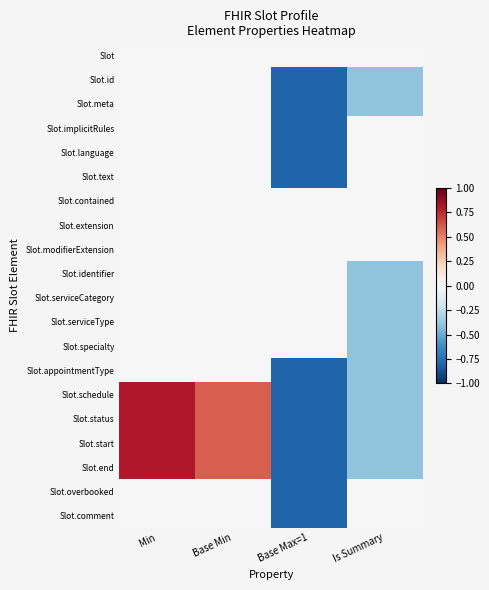

Reading left to right, list all the values displayed in this chart.

Slot: Min=0.0	Base Min=0.0	Base Max=1=-0.0	Is Summary=-0.0
Slot.id: Min=0.0	Base Min=0.0	Base Max=1=-0.8	Is Summary=-0.4
Slot.meta: Min=0.0	Base Min=0.0	Base Max=1=-0.8	Is Summary=-0.4
Slot.implicitRules: Min=0.0	Base Min=0.0	Base Max=1=-0.8	Is Summary=-0.0
Slot.language: Min=0.0	Base Min=0.0	Base Max=1=-0.8	Is Summary=-0.0
Slot.text: Min=0.0	Base Min=0.0	Base Max=1=-0.8	Is Summary=-0.0
Slot.contained: Min=0.0	Base Min=0.0	Base Max=1=-0.0	Is Summary=-0.0
Slot.extension: Min=0.0	Base Min=0.0	Base Max=1=-0.0	Is Summary=-0.0
Slot.modifierExtension: Min=0.0	Base Min=0.0	Base Max=1=-0.0	Is Summary=-0.0
Slot.identifier: Min=0.0	Base Min=0.0	Base Max=1=-0.0	Is Summary=-0.4
Slot.serviceCategory: Min=0.0	Base Min=0.0	Base Max=1=-0.0	Is Summary=-0.4
Slot.serviceType: Min=0.0	Base Min=0.0	Base Max=1=-0.0	Is Summary=-0.4
Slot.specialty: Min=0.0	Base Min=0.0	Base Max=1=-0.0	Is Summary=-0.4
Slot.appointmentType: Min=0.0	Base Min=0.0	Base Max=1=-0.8	Is Summary=-0.4
Slot.schedule: Min=0.8	Base Min=0.6	Base Max=1=-0.8	Is Summary=-0.4
Slot.status: Min=0.8	Base Min=0.6	Base Max=1=-0.8	Is Summary=-0.4
Slot.start: Min=0.8	Base Min=0.6	Base Max=1=-0.8	Is Summary=-0.4
Slot.end: Min=0.8	Base Min=0.6	Base Max=1=-0.8	Is Summary=-0.4
Slot.overbooked: Min=0.0	Base Min=0.0	Base Max=1=-0.8	Is Summary=-0.0
Slot.comment: Min=0.0	Base Min=0.0	Base Max=1=-0.8	Is Summary=-0.0